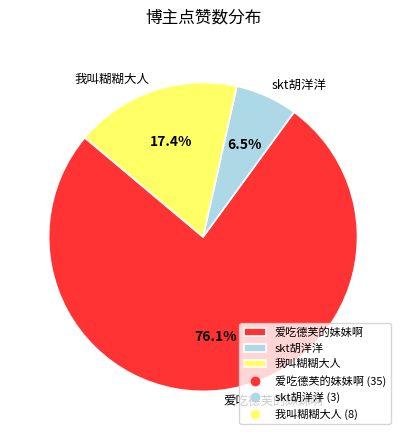

The 爱吃德芙的妹妹啊 slice represents 86% of the pie. True or false?

False